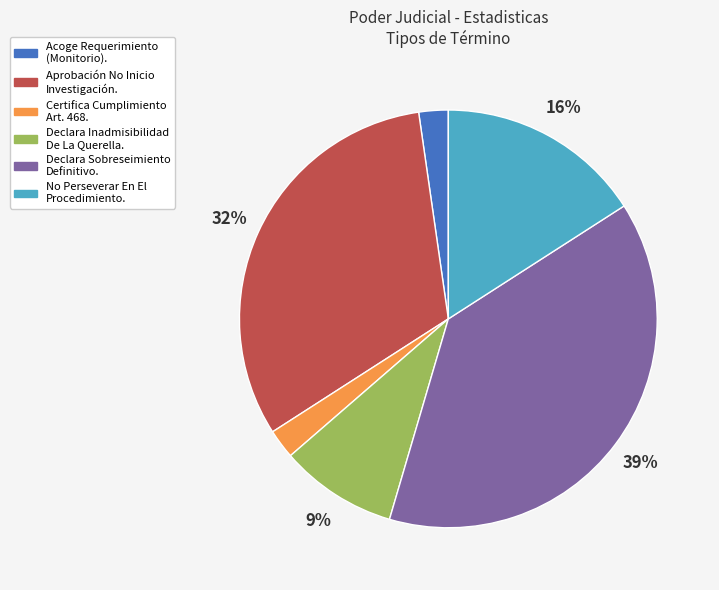

To the nearest percent, what is the difference between the Declara Inadmisibilidad De La Querella. and Declara Sobreseimiento Definitivo. slice percentages?

30%